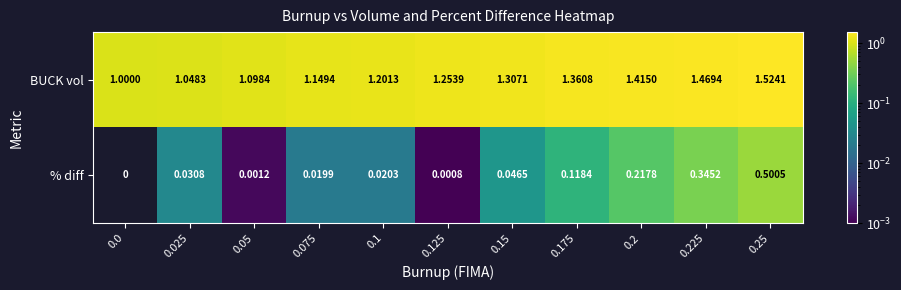

Rank the series at 0.25 from lowest to highest value.

% diff, BUCK vol